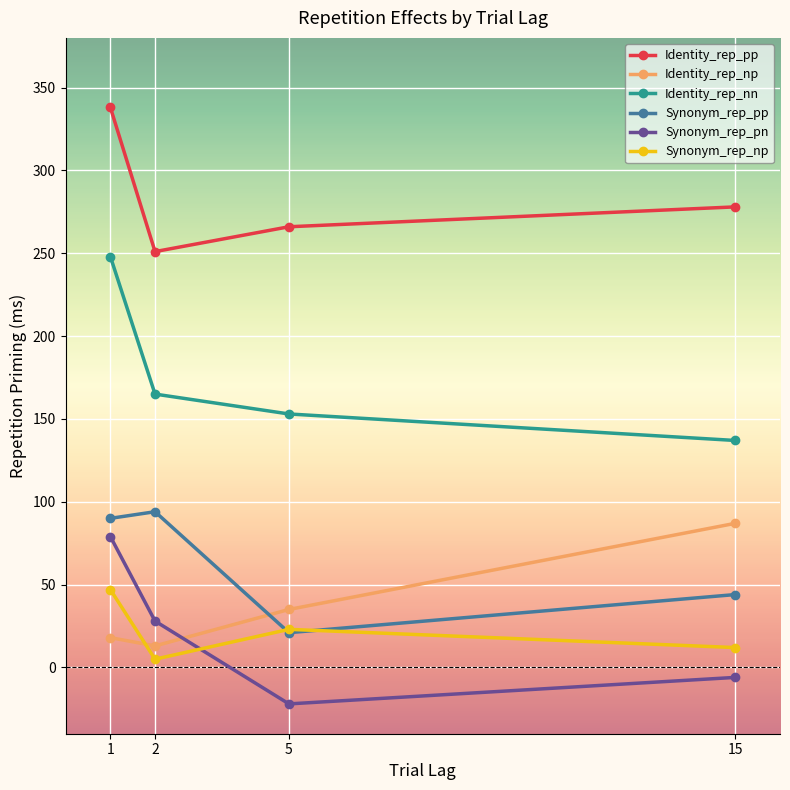

After their last crossing, which series has the higher values: Identity_rep_np or Synonym_rep_pn?

Identity_rep_np